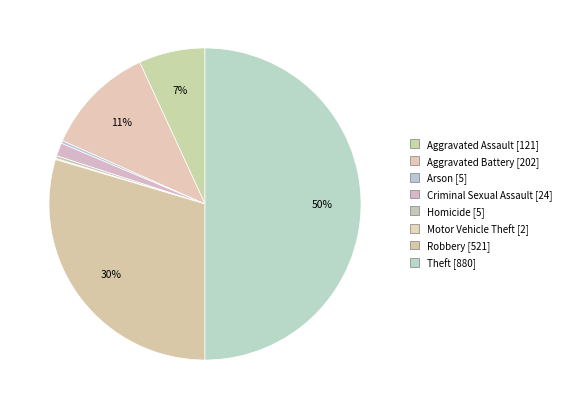

To the nearest percent, what is the combined percentage of Arson and Theft?

50%